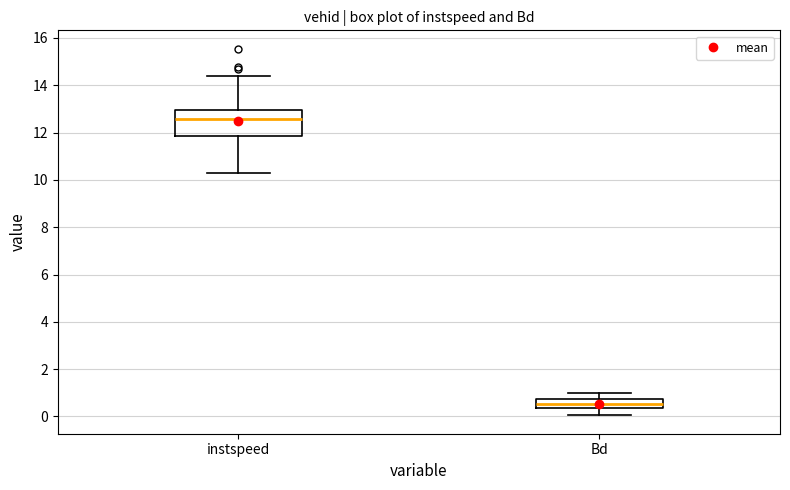

Reading left to right, transcribe this box plot: for each box, give where its median line is, the range the box spans, and where its two whiskers end, as read against the y-axis. The values are not printed on the chart, so give them approximately, as read against the axis.

instspeed: median 12.6, box 11.8 to 13.0, whiskers 10.2 to 14.4
Bd: median 0.6, box 0.4 to 0.8, whiskers 0.0 to 1.0